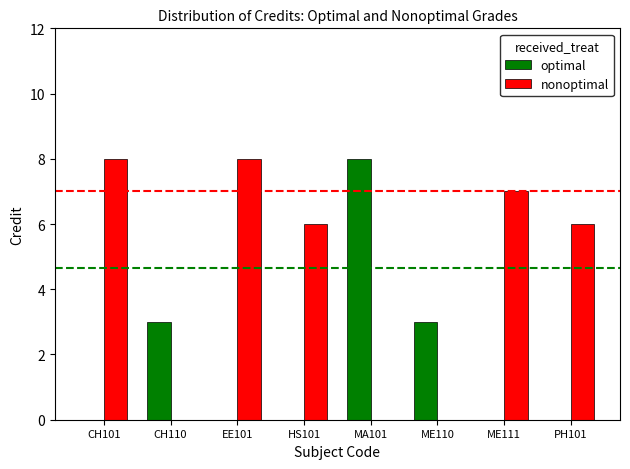

True or false: nonoptimal has a value of 2 at CH101.

False